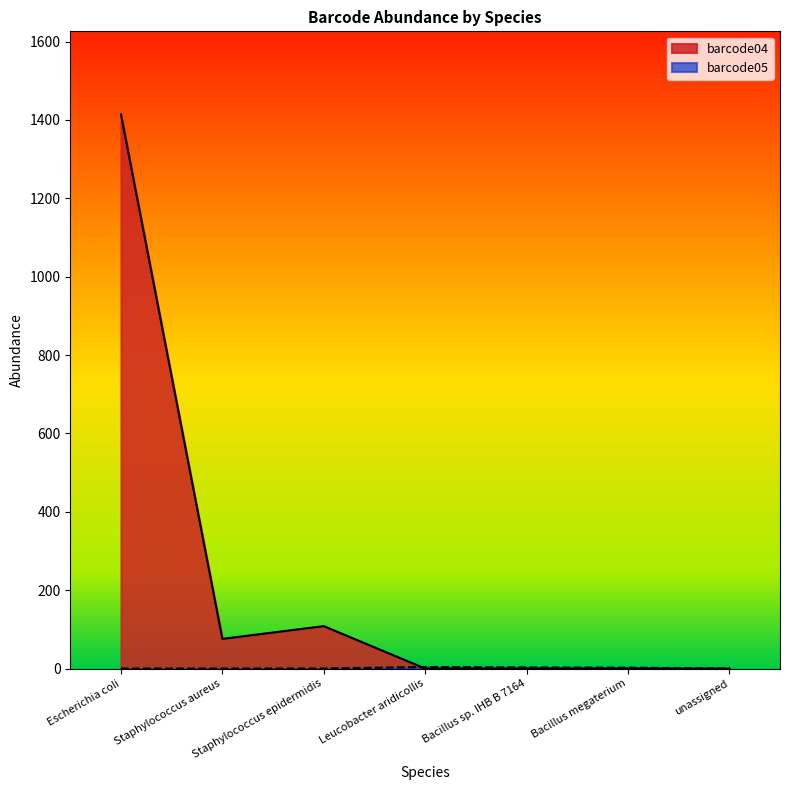

What is the label of the 3rd point from the right?

Bacillus sp. IHB B 7164